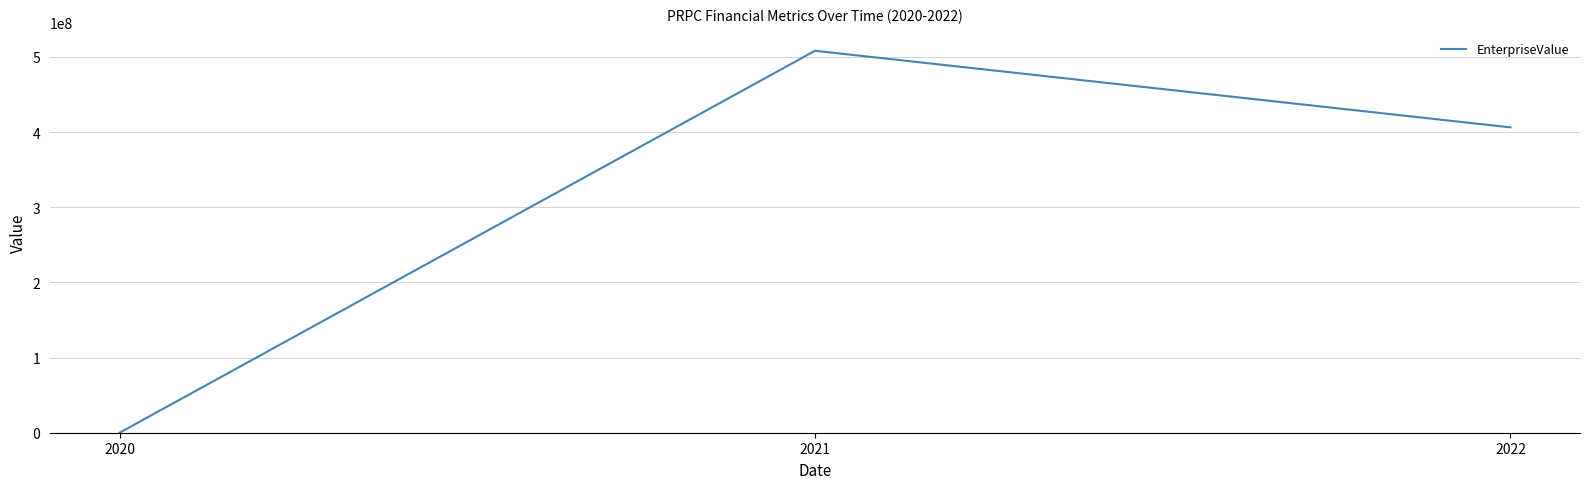

At which label is the value closest to 254040074?

2022